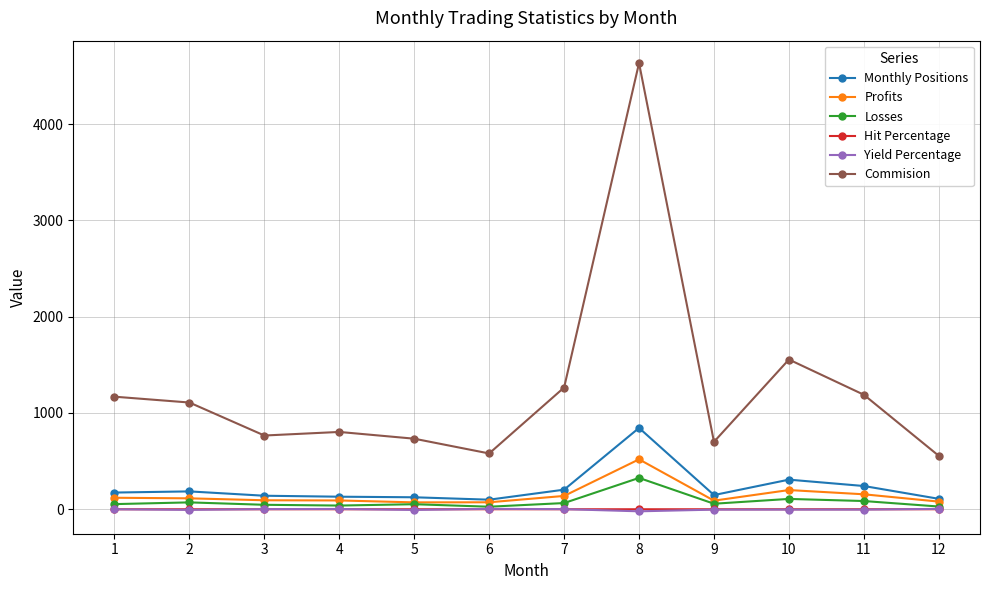

At which label does Profits reach its peak?

8